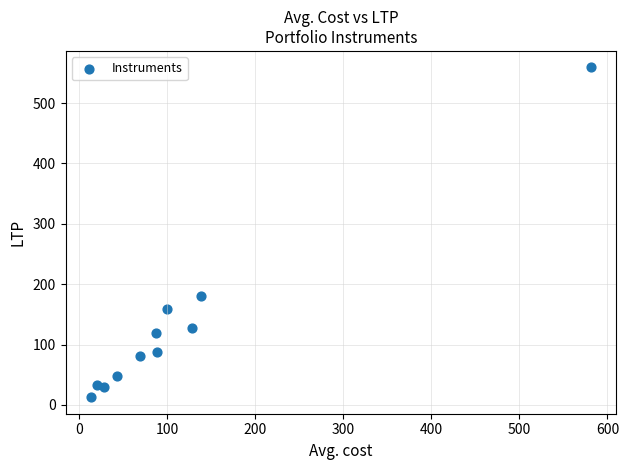

What is the average X value?

118.1